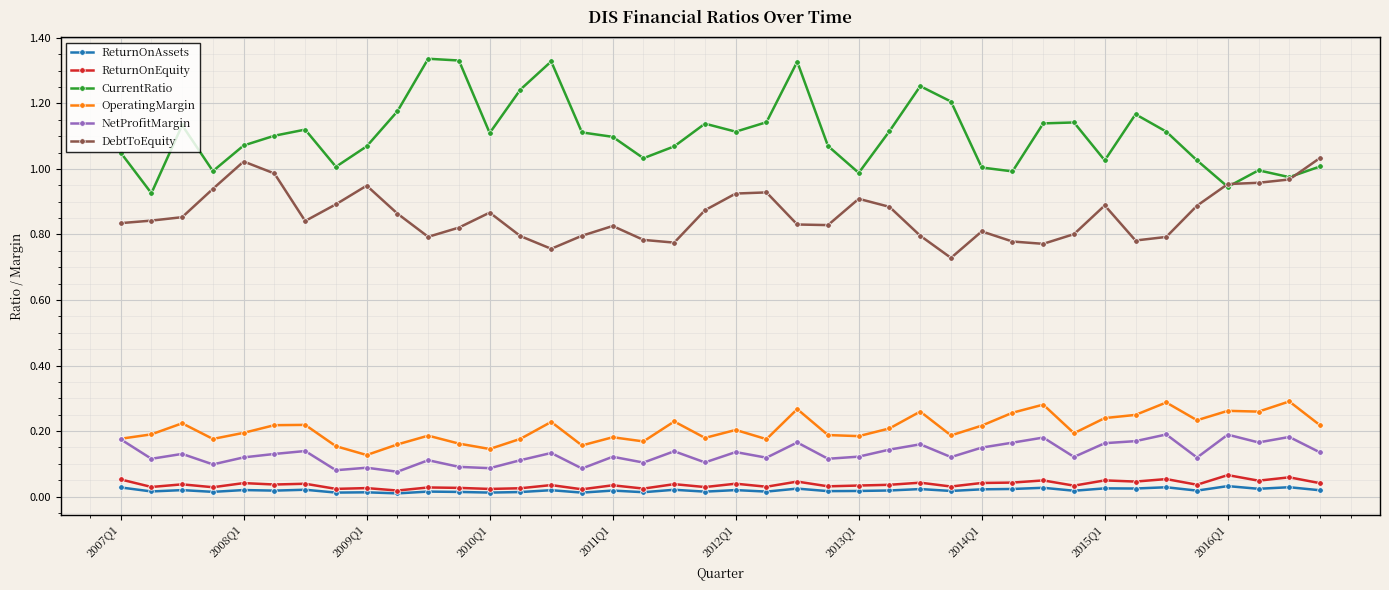

How many lines are shown in the chart?

6